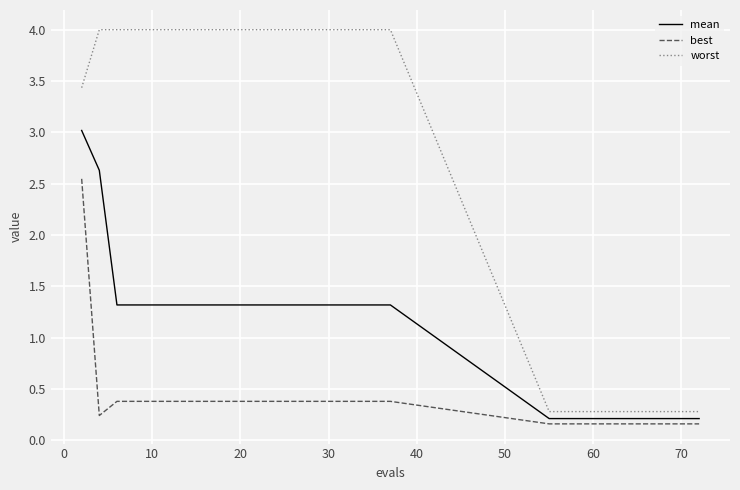

Which series has the widest spread of values?

worst